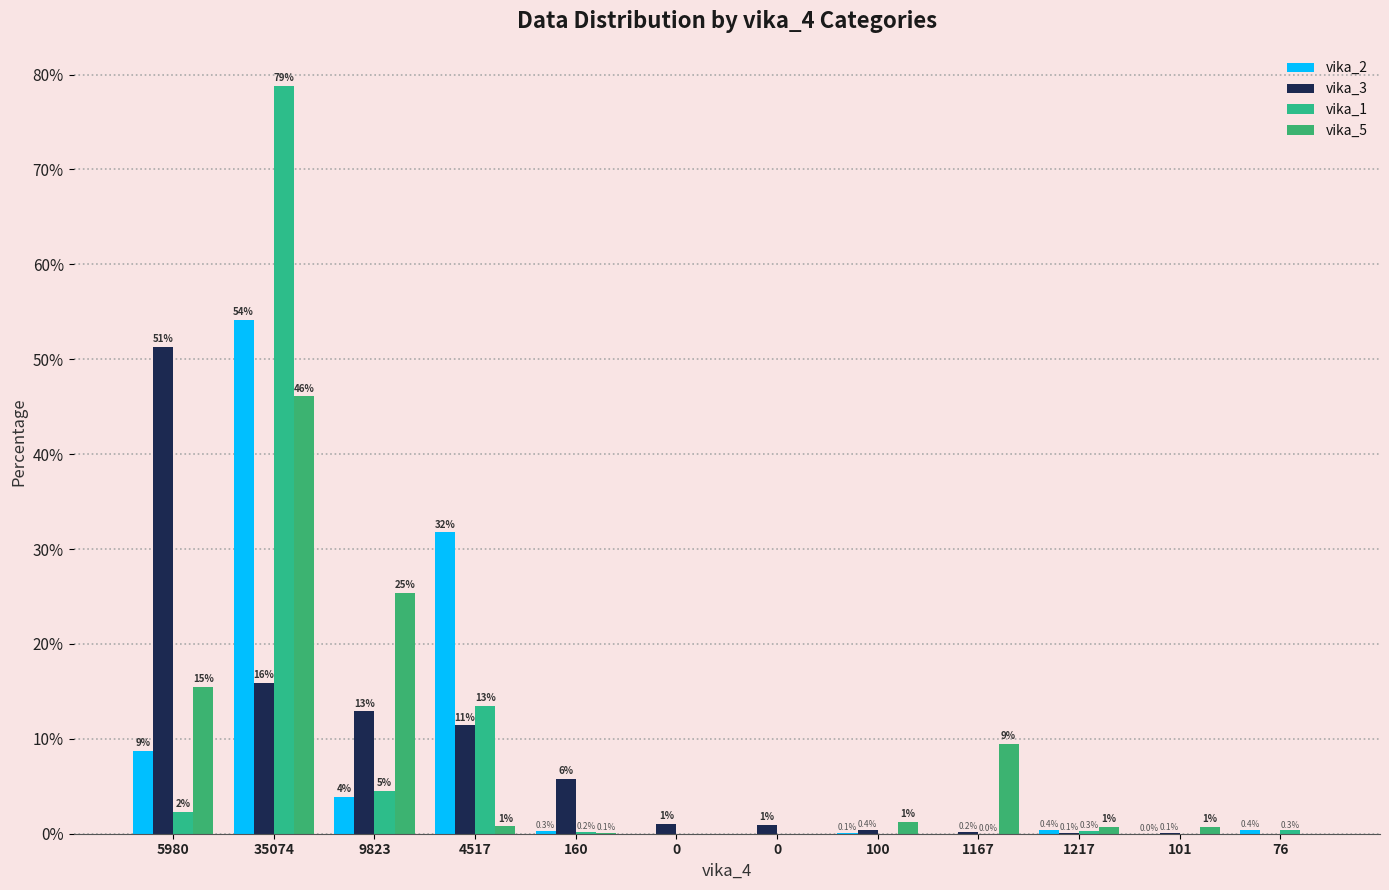

Reading left to right, transcribe all the data shown in this chart.

vika_2: 8.8	54.2	3.9	31.8	0.3	0.0	0.0	0.1	0.0	0.4	0.0	0.4
vika_3: 51.3	15.9	12.9	11.4	5.7	1.0	0.9	0.4	0.2	0.1	0.1	0.0
vika_1: 2.3	78.8	4.5	13.4	0.2	0.0	0.0	0.0	0.0	0.3	0.0	0.3
vika_5: 15.5	46.1	25.4	0.8	0.1	0.0	0.0	1.2	9.5	0.7	0.7	0.0